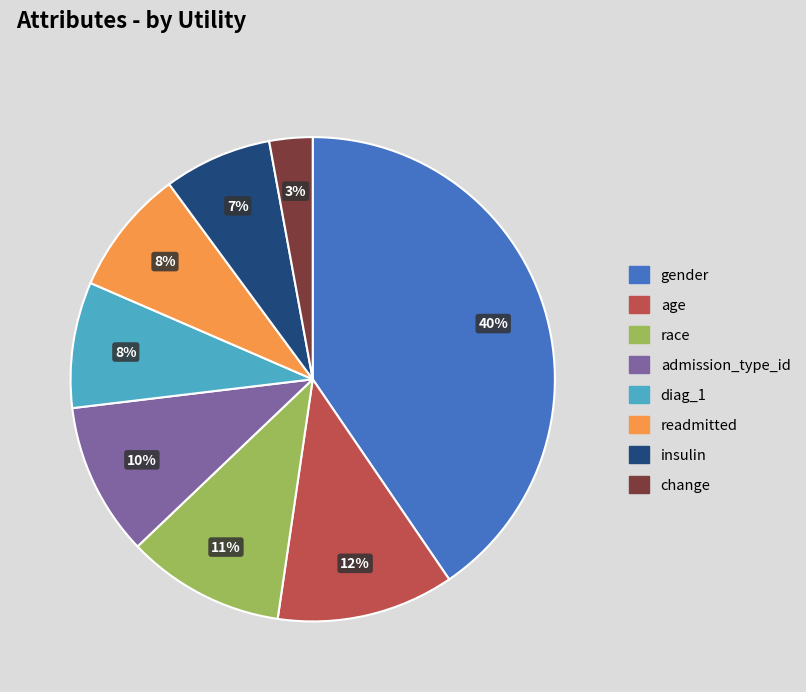

To the nearest percent, what is the average slice percentage?

12%